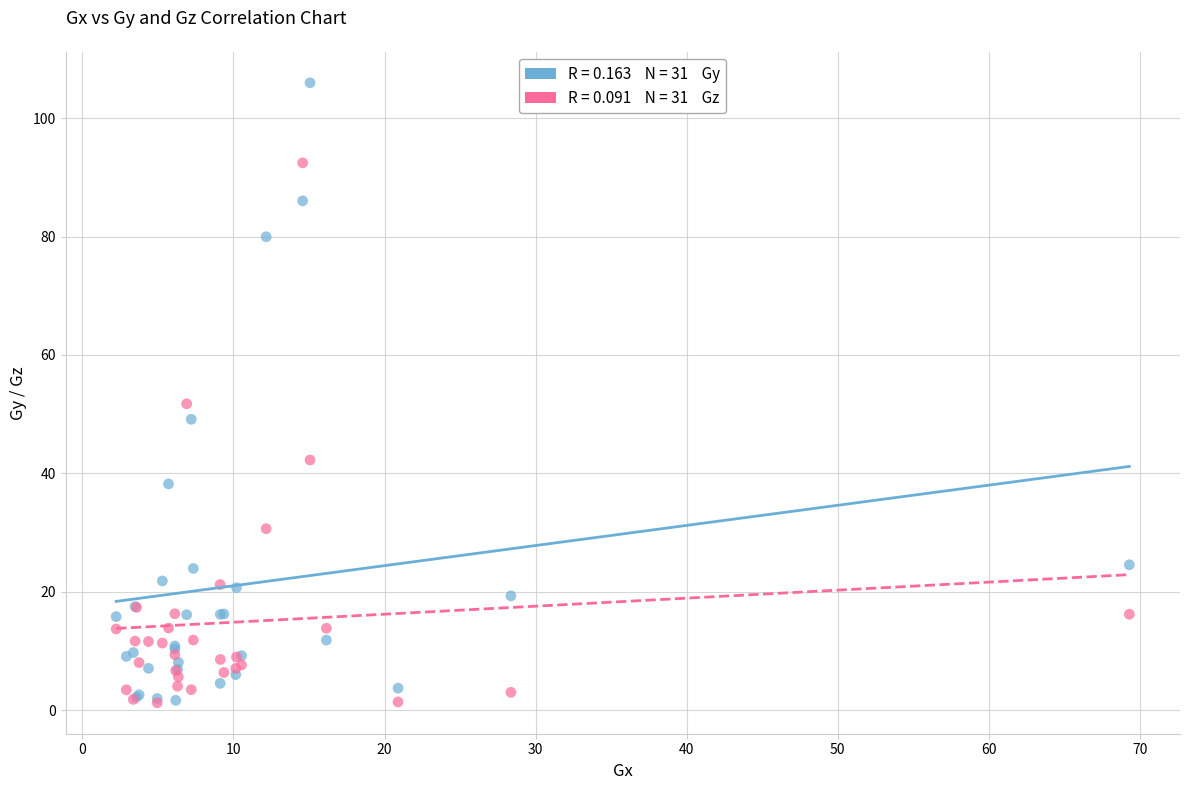

Across all series, what Y value is closest to 53?

51.7